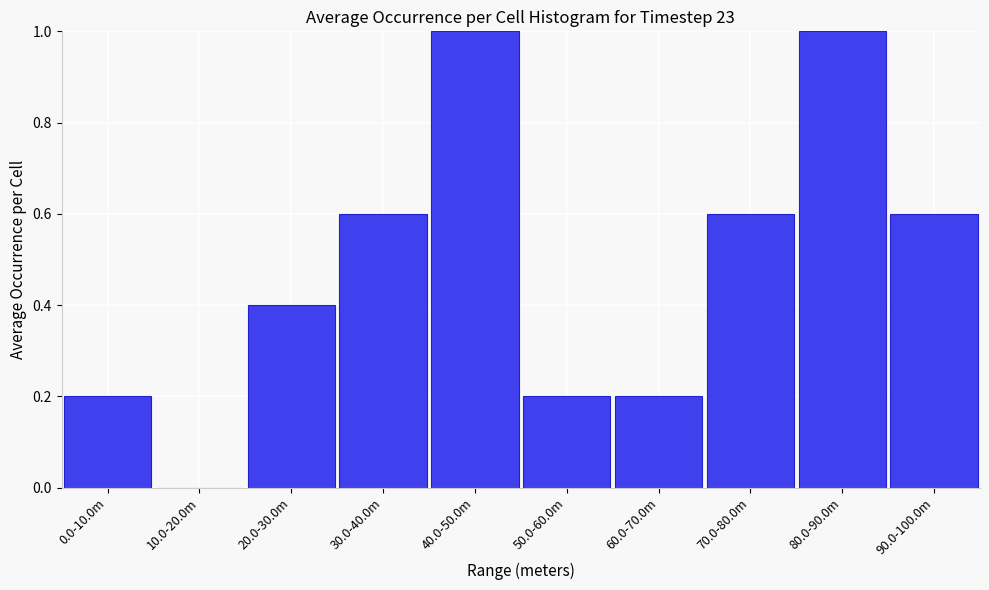

Reading left to right, extract all data points from this chart.

0.0-10.0m=0.2	10.0-20.0m=0.0	20.0-30.0m=0.4	30.0-40.0m=0.6	40.0-50.0m=1.0	50.0-60.0m=0.2	60.0-70.0m=0.2	70.0-80.0m=0.6	80.0-90.0m=1.0	90.0-100.0m=0.6